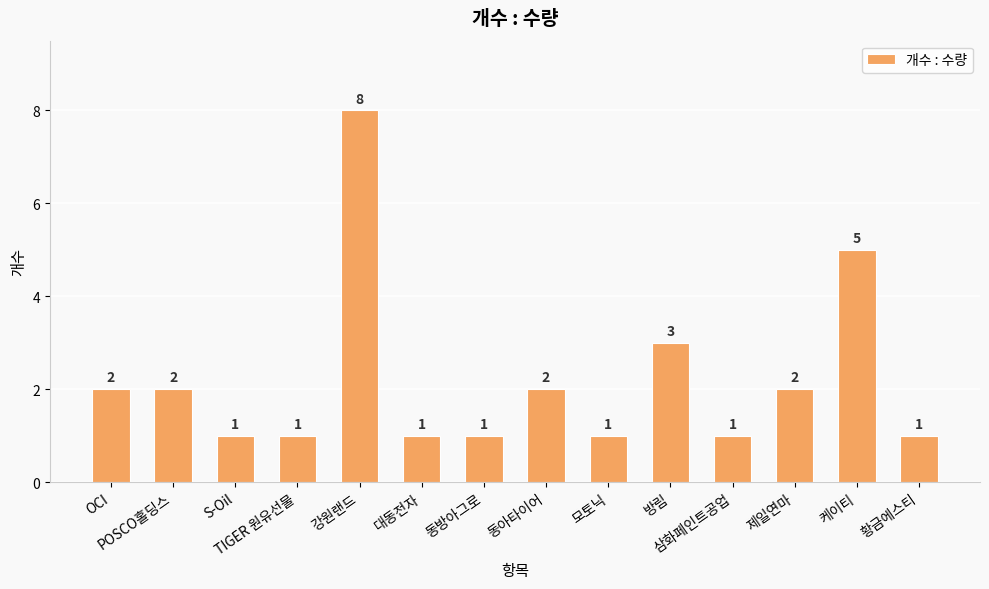

What is the change in value from 방림 to 황금에스티?

-2